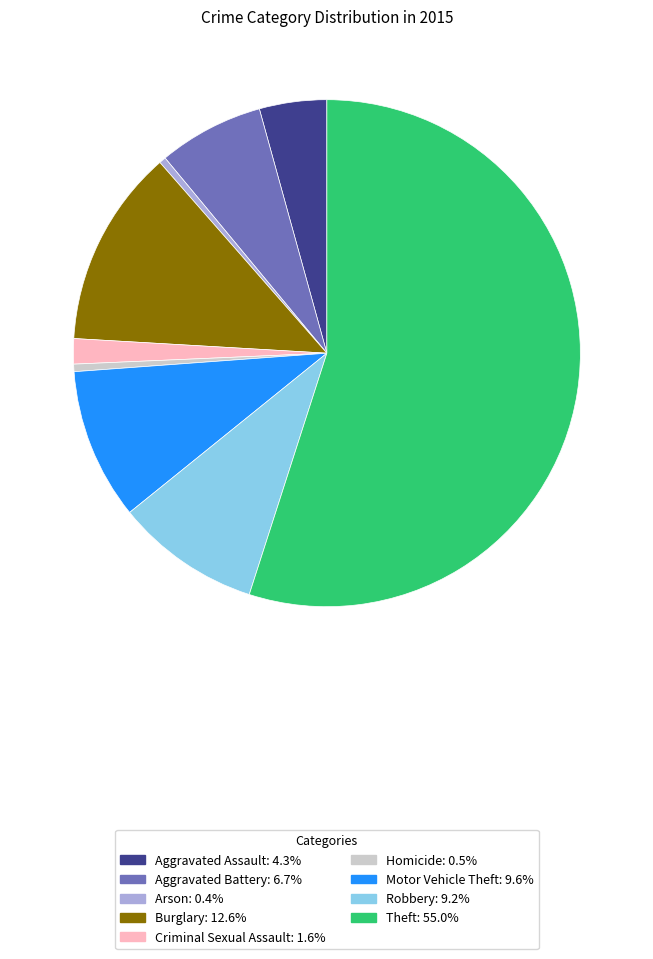

Count the number of slices in the pie.

9